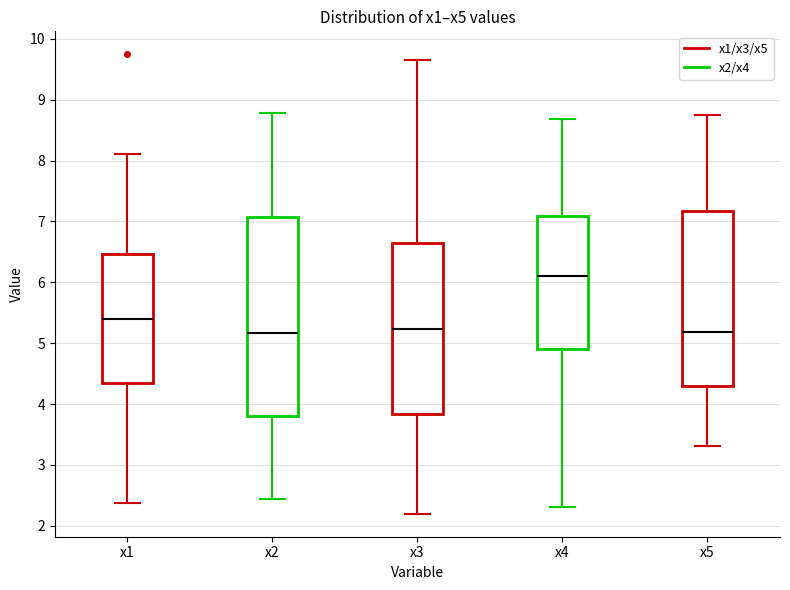

Reading left to right, read every box against the y-axis: the position of its median line, the range the box covers, and the ends of its whiskers. The values are not printed on the chart, so give them approximately, as read against the axis.

x1: median 5.4, box 4.3 to 6.5, whiskers 2.4 to 8.1
x2: median 5.2, box 3.8 to 7.1, whiskers 2.4 to 8.8
x3: median 5.2, box 3.8 to 6.6, whiskers 2.2 to 9.6
x4: median 6.1, box 4.9 to 7.1, whiskers 2.3 to 8.7
x5: median 5.2, box 4.3 to 7.2, whiskers 3.3 to 8.7